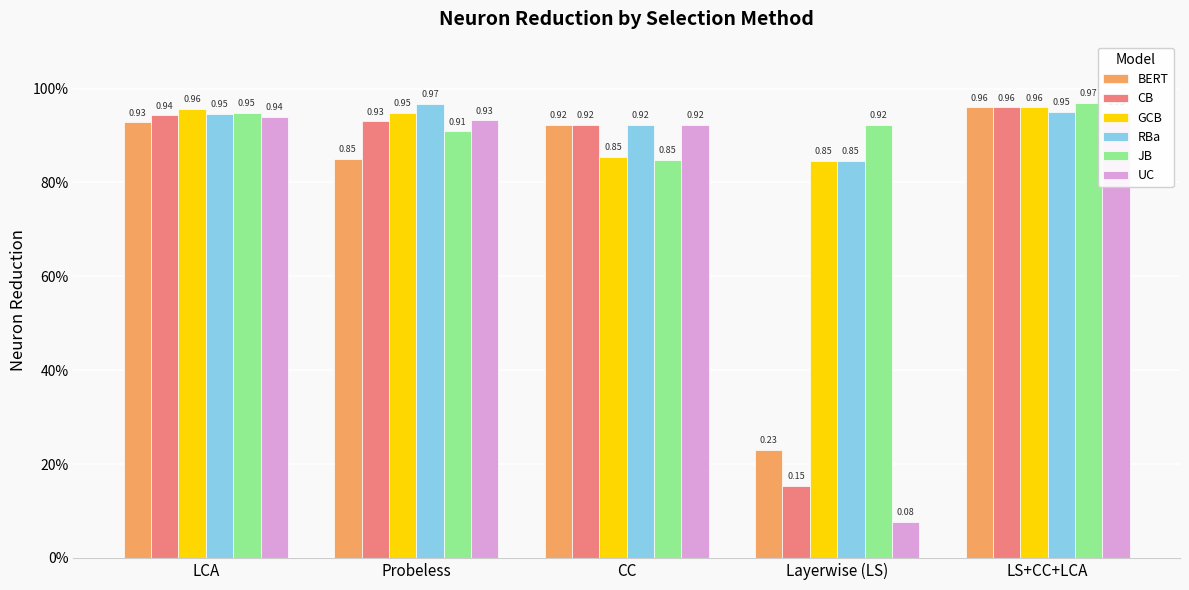

Is the value of BERT at Probeless greater than the value of UC at Probeless?

No